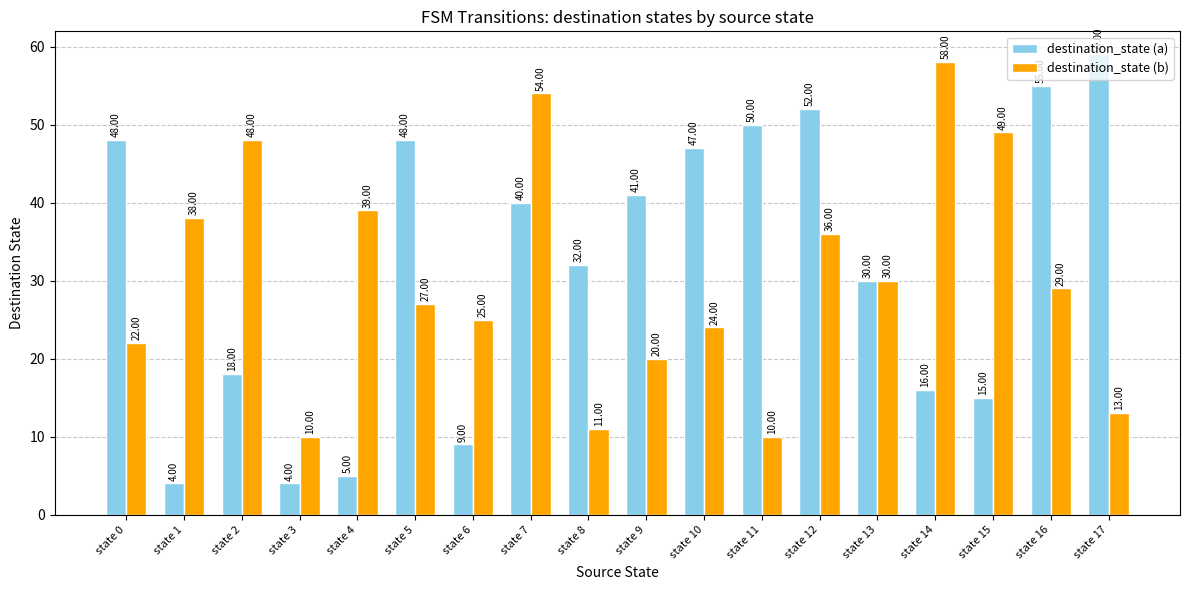

What is the sum of all destination_state (a) values?

573